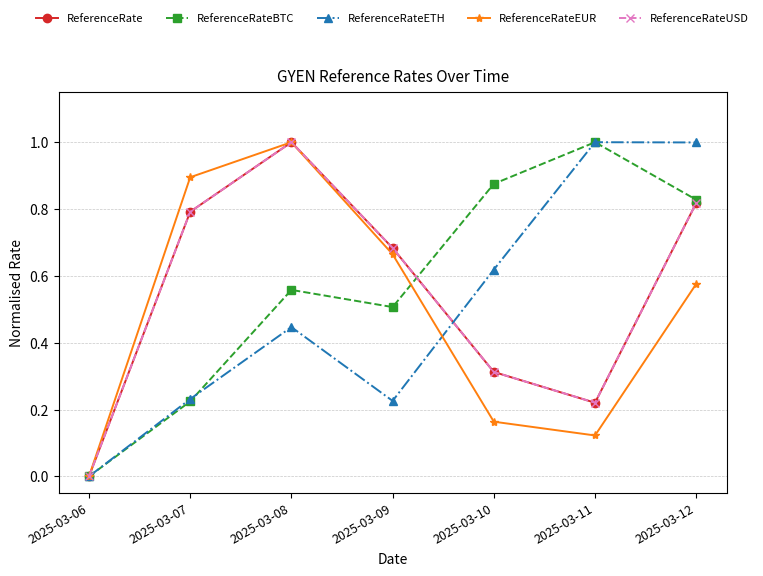

At which label is ReferenceRateEUR closest to 0?

2025-03-06